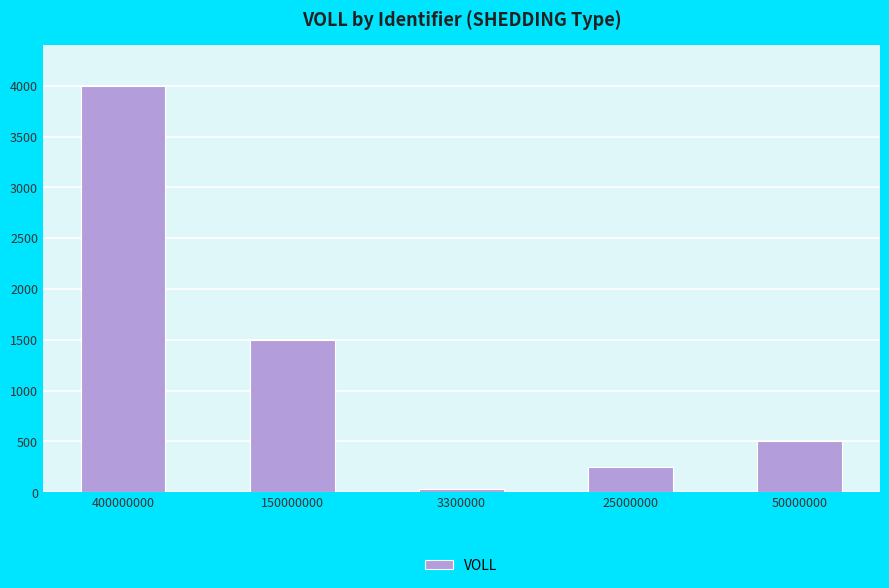

Approximately how many times larger is the value at 400000000 compared to 25000000?

16.0